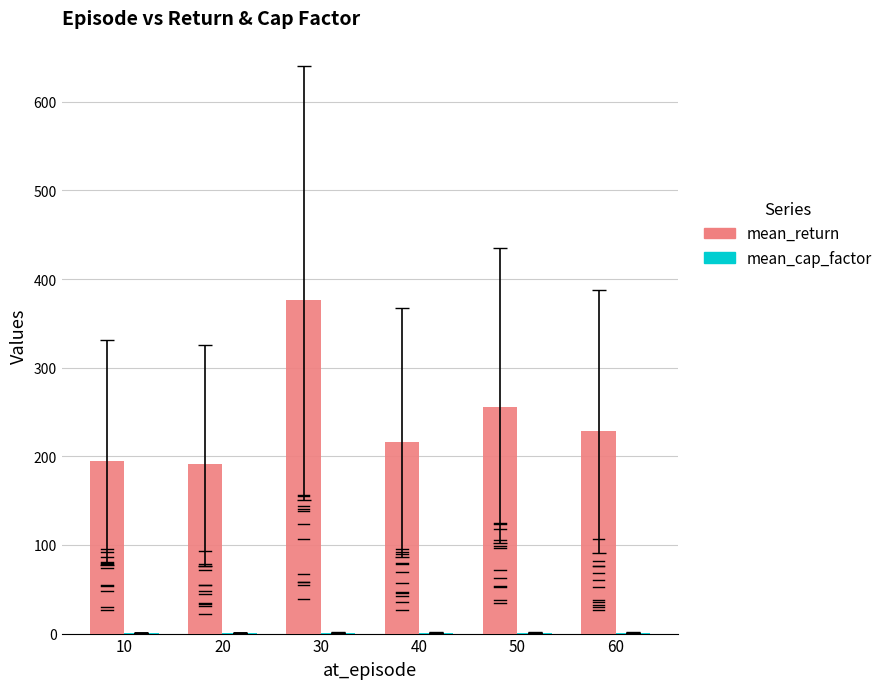

What value does the mean_return series have at 30?

376.6